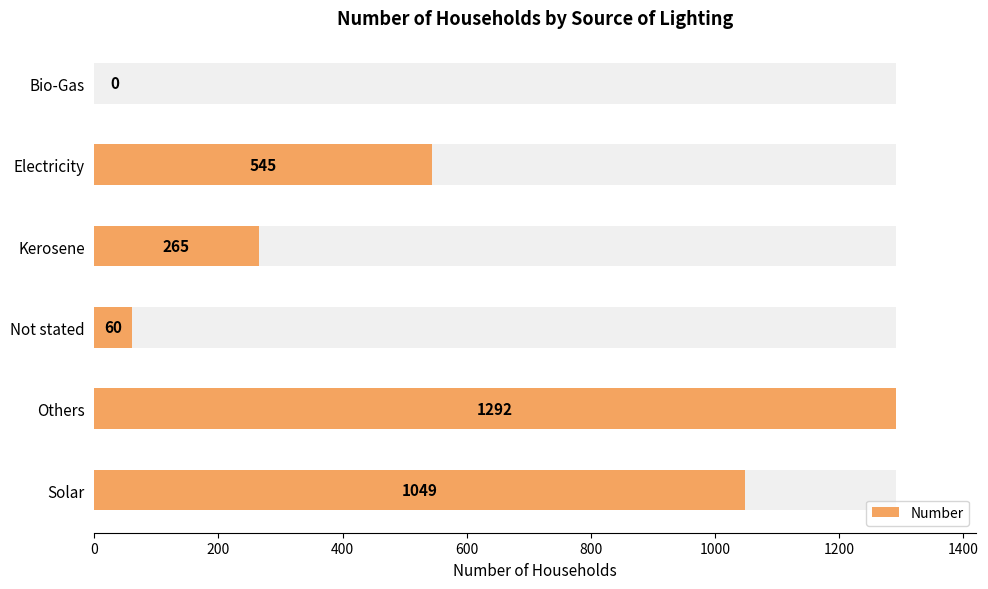

Are the bars grouped side by side (vs. stacked)?

No